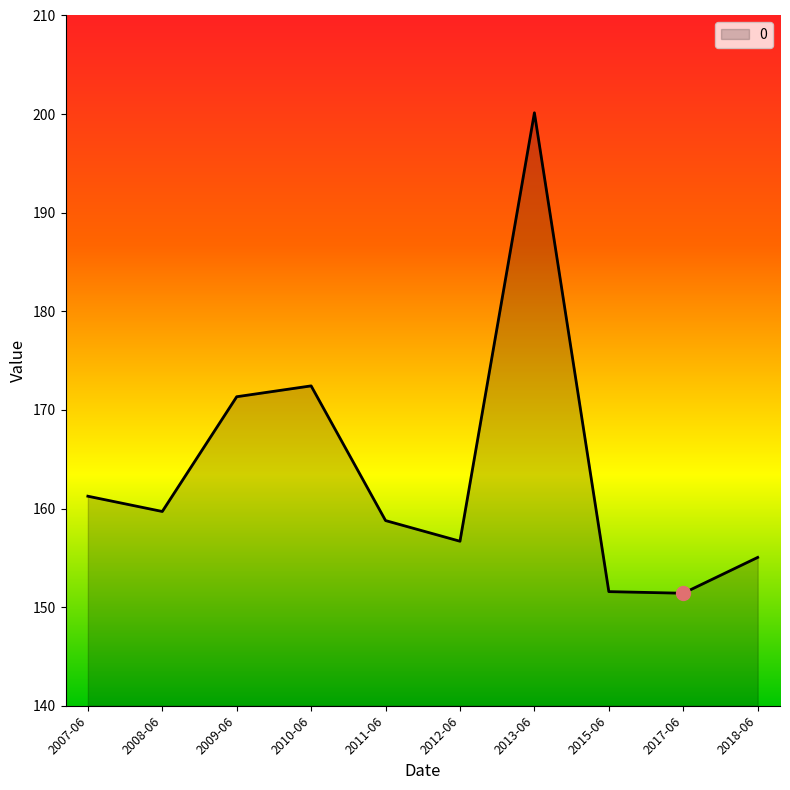

What is the ratio of the value at 2015-06 to the value at 2008-06?

0.9